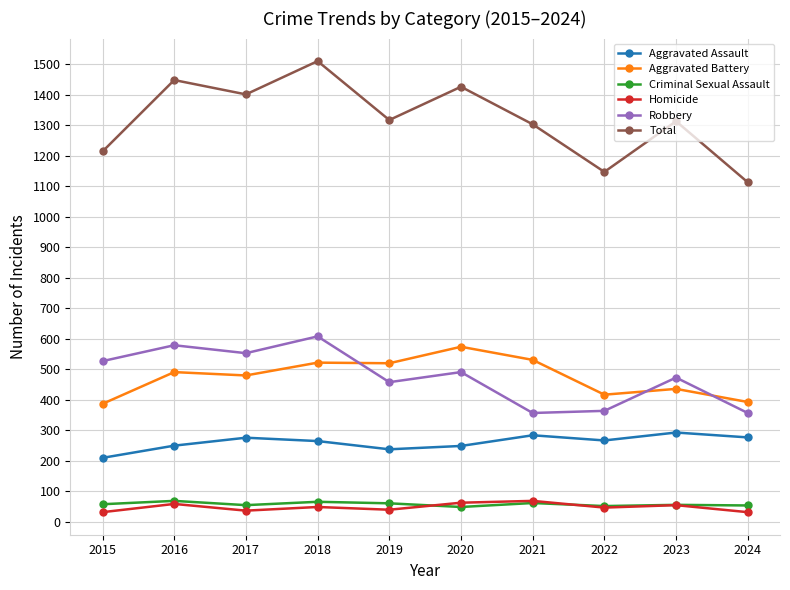

What is the value of the Robbery point at the 3rd from the left?

553